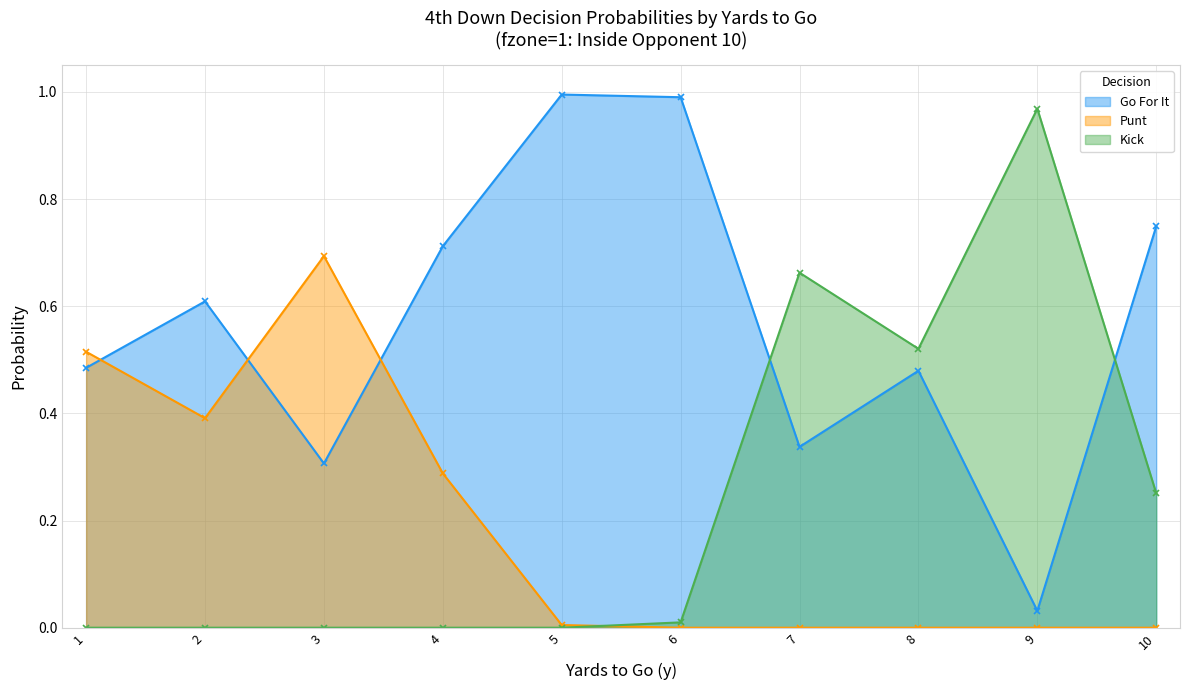

Where do kick and punt first cross each other?

5 and 6